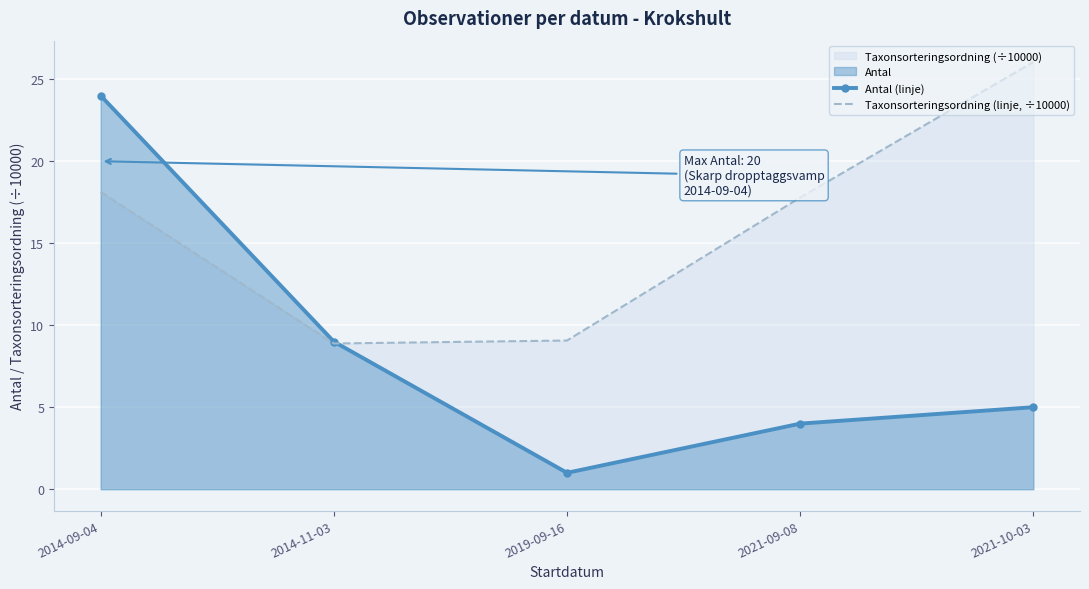

What is the label of the 1st point from the right?

2021-10-03